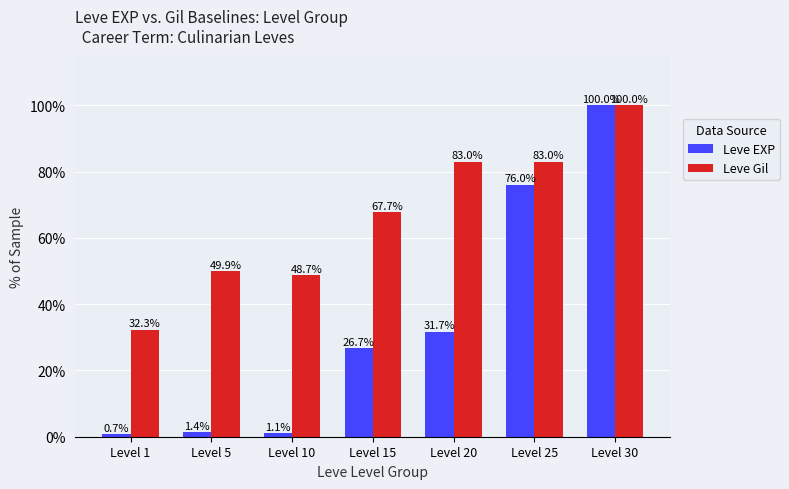

What is the difference between the maximum and minimum values in the Leve EXP series?

99.3